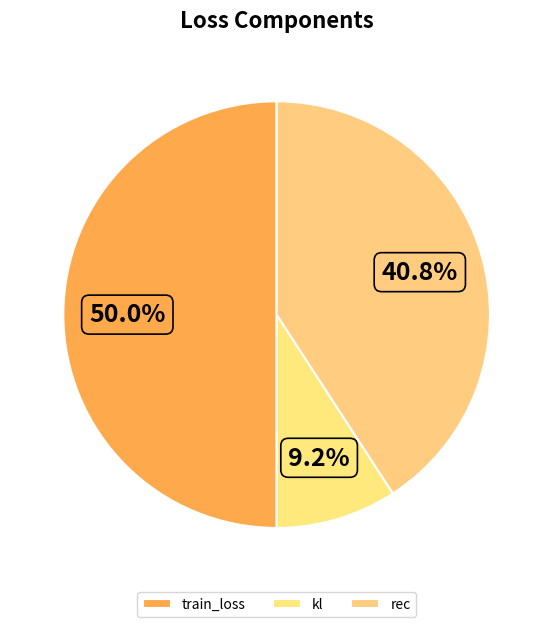

The kl slice represents 3% of the pie. True or false?

False